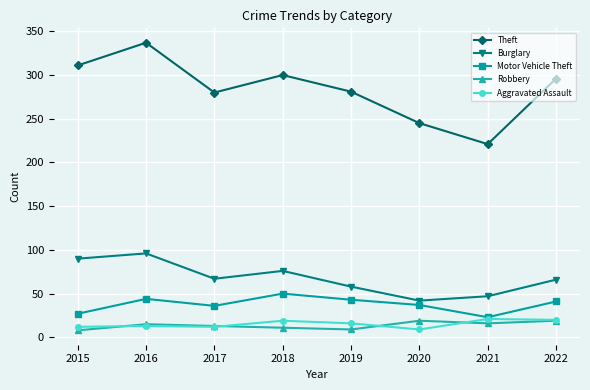

At which category is the sum across all series the highest?

2016